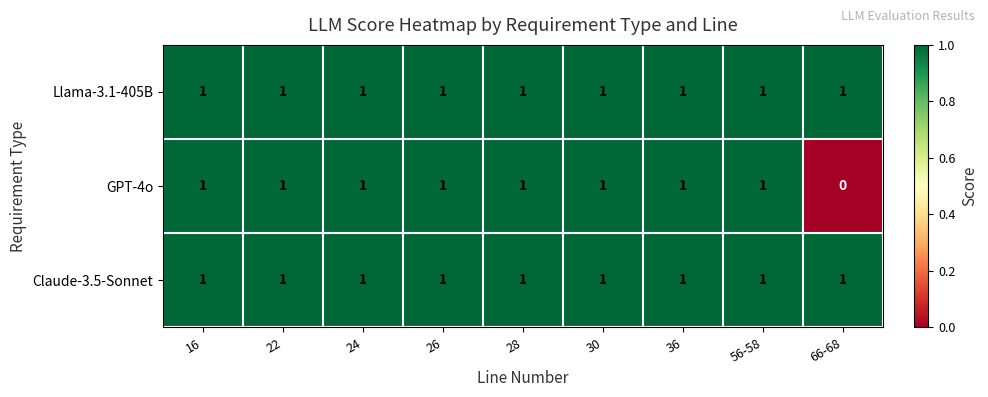

What is the sum of all Llama-3.1-405B values?

9